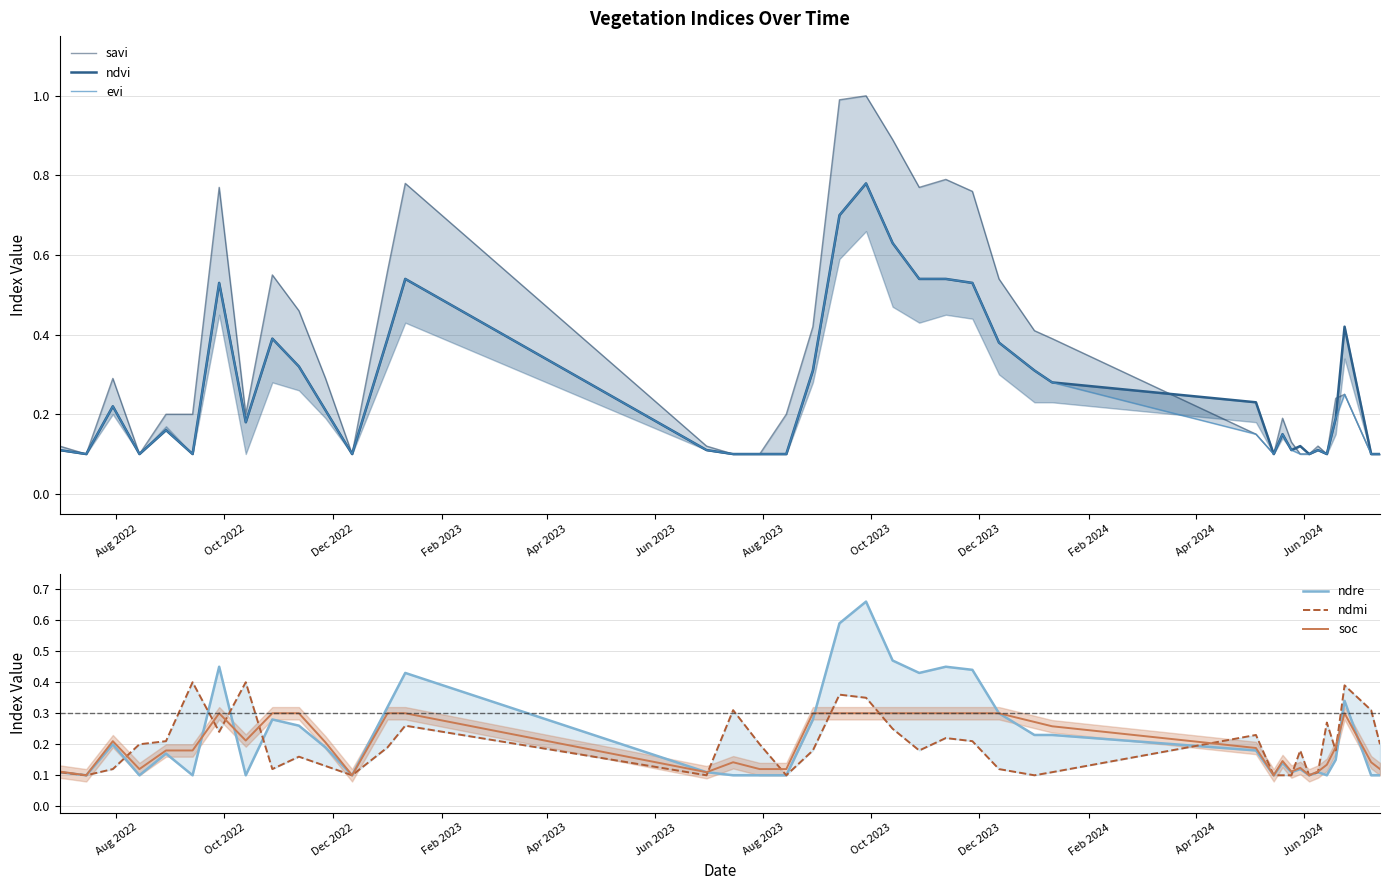

How many lines are shown in the chart?

6